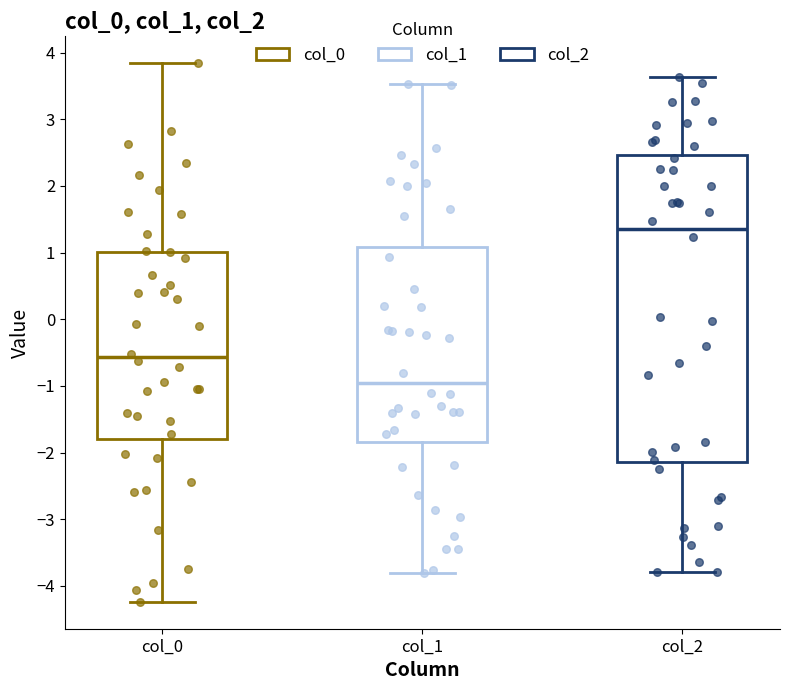

Reading left to right, transcribe this box plot: for each box, give where its median line is, the range the box spans, and where its two whiskers end, as read against the y-axis. The values are not printed on the chart, so give them approximately, as read against the axis.

col_0: median -0.6, box -1.8 to 1.0, whiskers -4.2 to 3.8
col_1: median -1.0, box -1.8 to 1.1, whiskers -3.8 to 3.5
col_2: median 1.4, box -2.1 to 2.5, whiskers -3.8 to 3.6